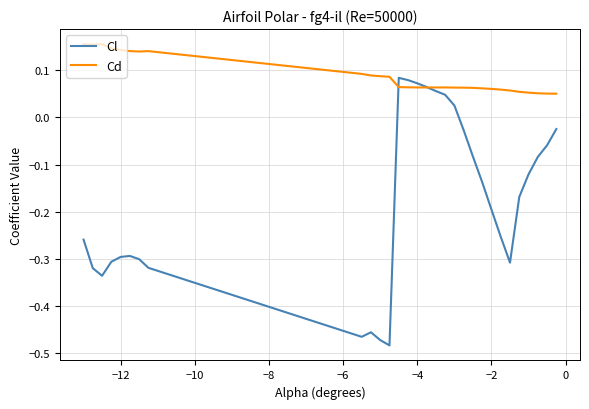

Does the chart have visible grid lines?

Yes